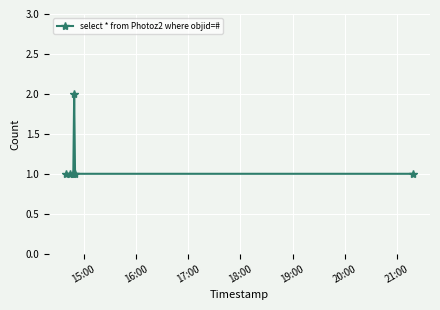

Does the chart display data point markers on the line(s)?

Yes